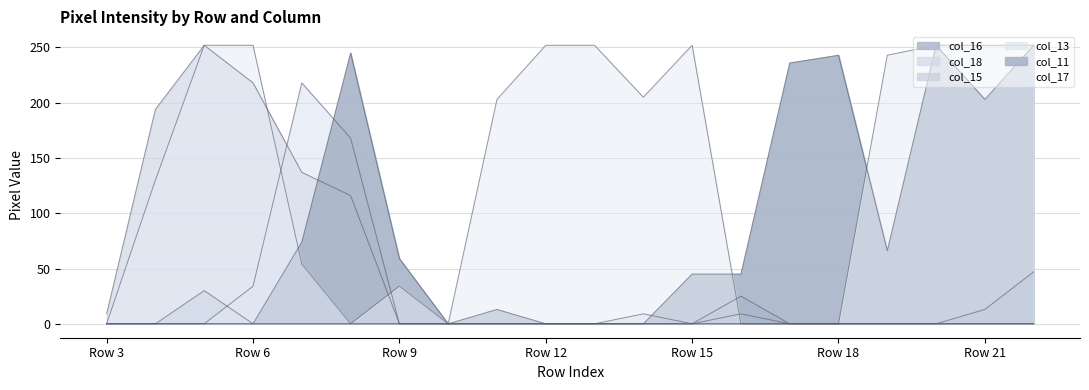

Between Row 8 and Row 22, which series saw the biggest shift?

col_17